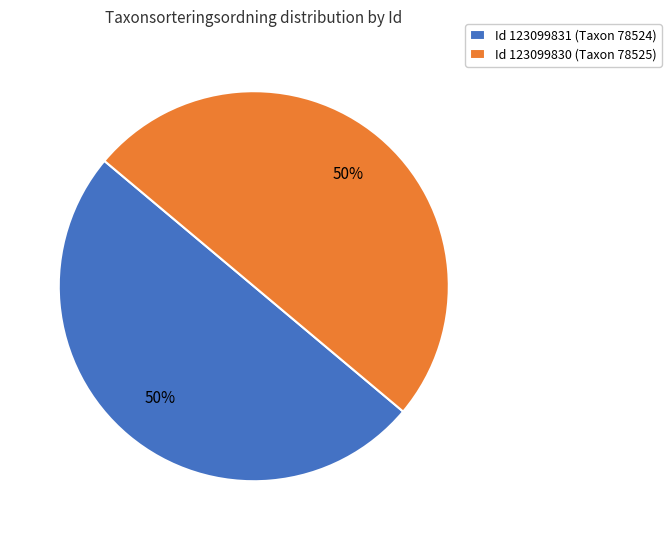

To the nearest percent, what is the average slice percentage?

50%